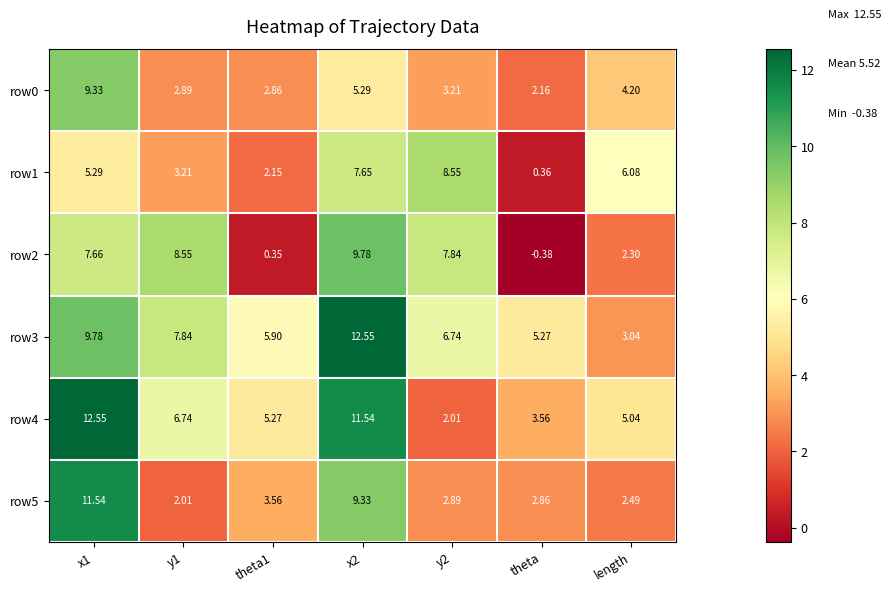

Which category has the lowest value in the row3 series?

length